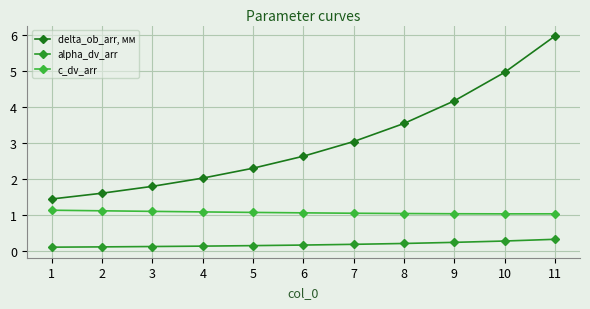

What are all the series names shown in the legend?

delta_ob_arr, мм, alpha_dv_arr, c_dv_arr